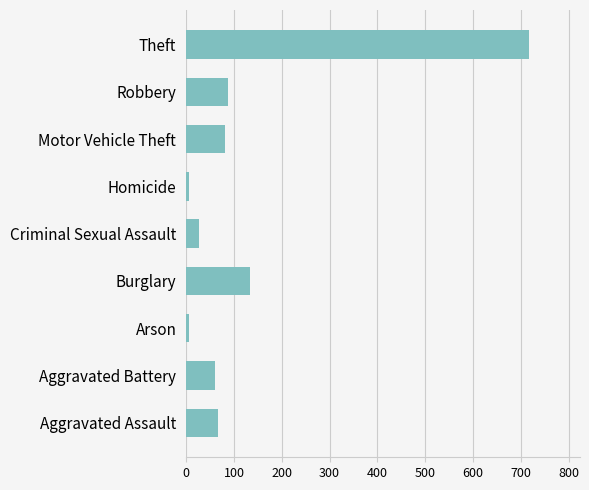

Reading bottom to top, extract all data points from this chart.

66	60	6	134	26	6	82	88	716